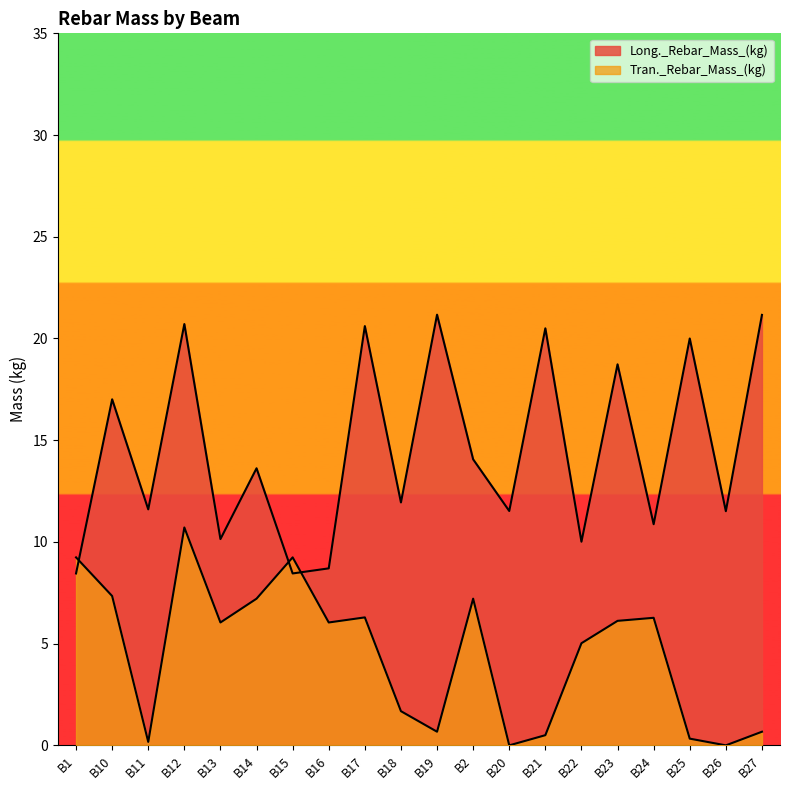

Which series changed the most between B20 and B27?

Long._Rebar_Mass_(kg)